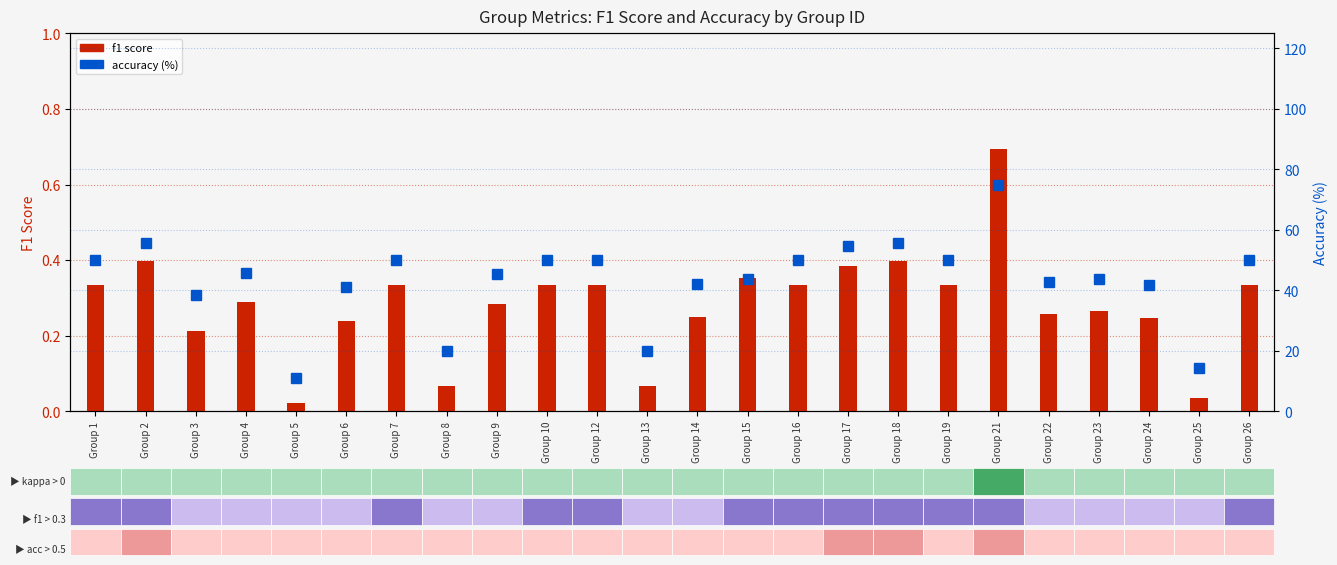

What is the difference between the second highest and minimum values in the accuracy (%) series?

44.4